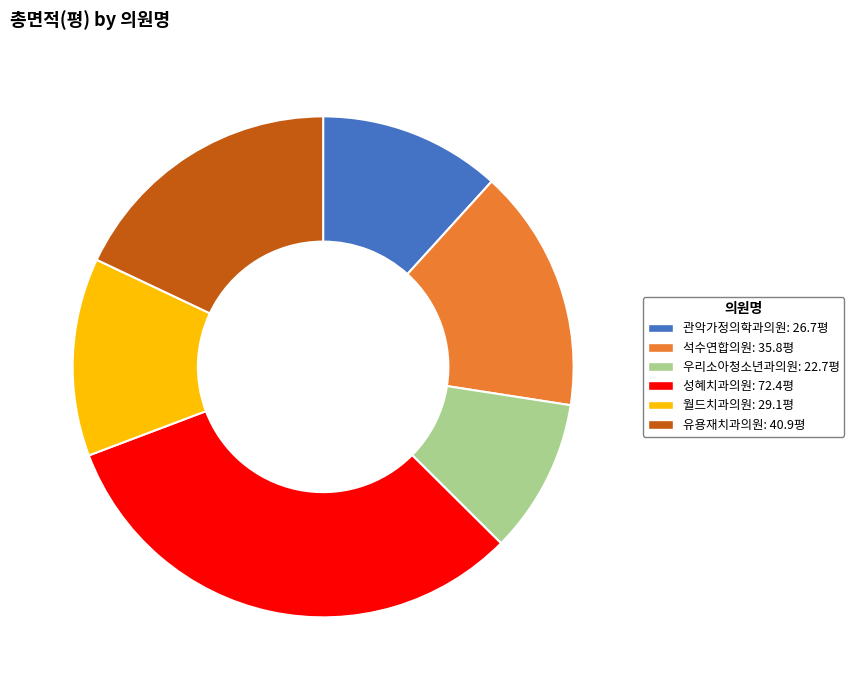

Is 유용재치과의원 the majority of the pie?

No